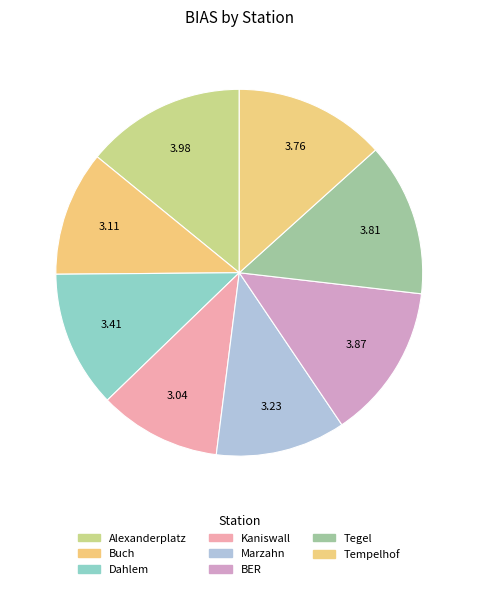

How many segments does this pie chart have?

8